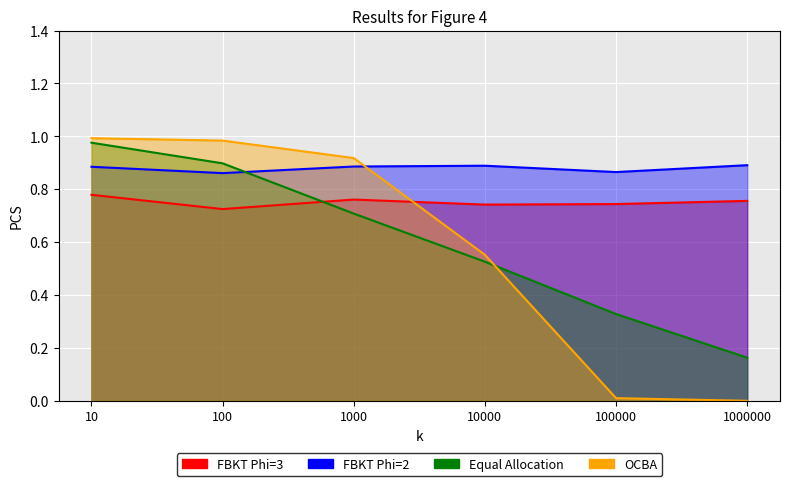

What is the sum of all FBKT Phi=2 values?

5.3